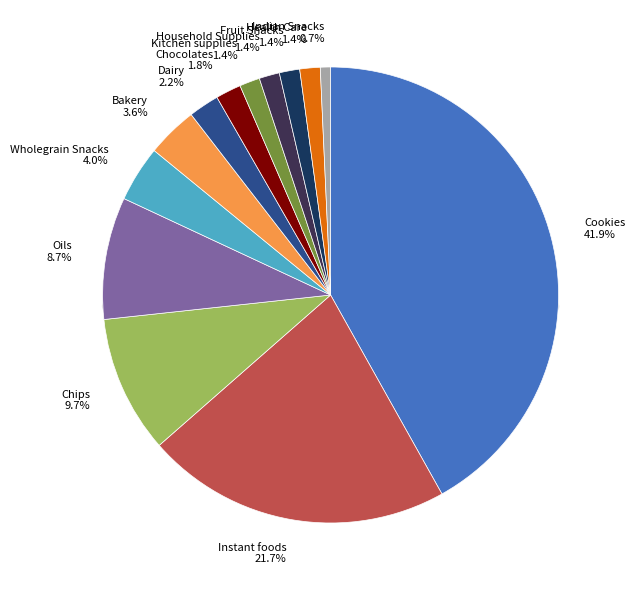

Count the number of slices in the pie.

13